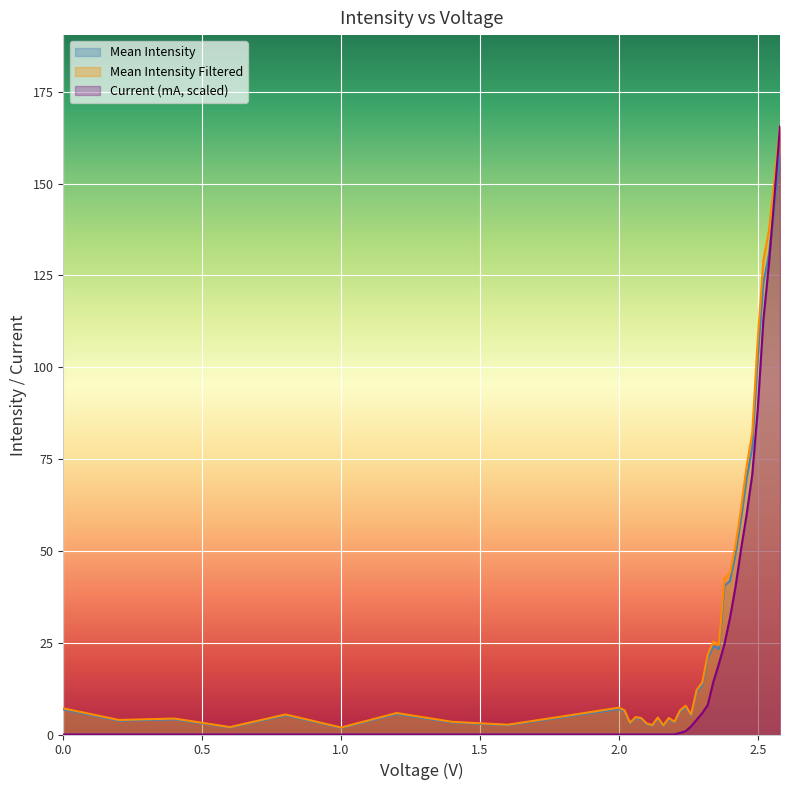

True or false: Current (mA) and Mean Intensity Filtered intersect in this chart.

False